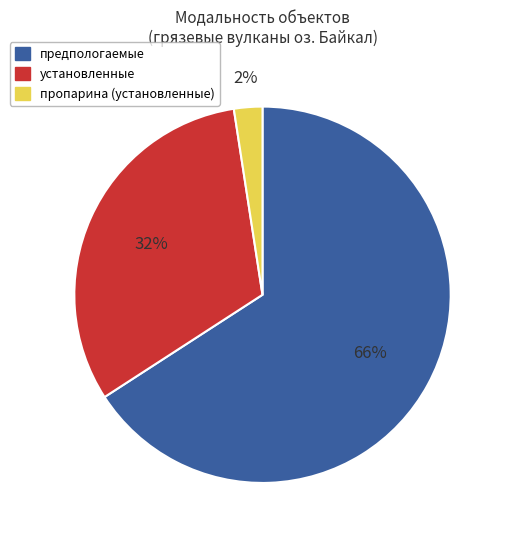

Is there a majority slice in this chart?

Yes